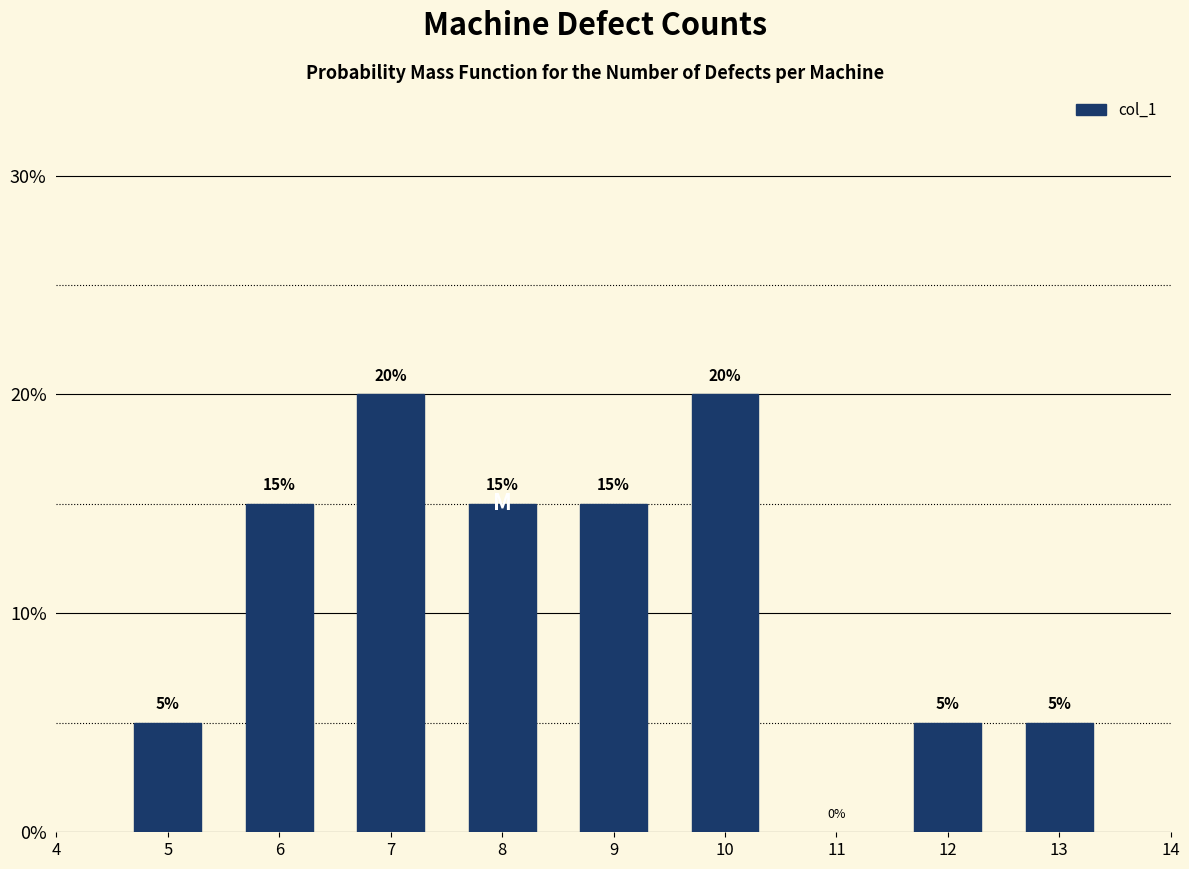

Reading left to right, transcribe all the data shown in this chart.

5	15	20	15	15	20	5	5